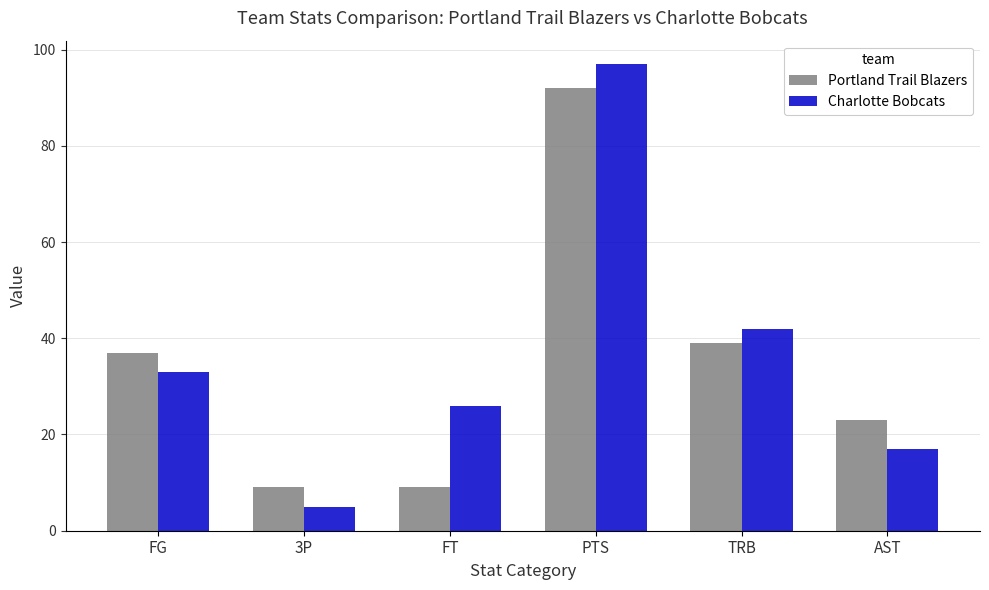

Reading left to right, transcribe all the data shown in this chart.

Portland Trail Blazers: FG=37	3P=9	FT=9	PTS=92	TRB=39	AST=23
Charlotte Bobcats: FG=33	3P=5	FT=26	PTS=97	TRB=42	AST=17